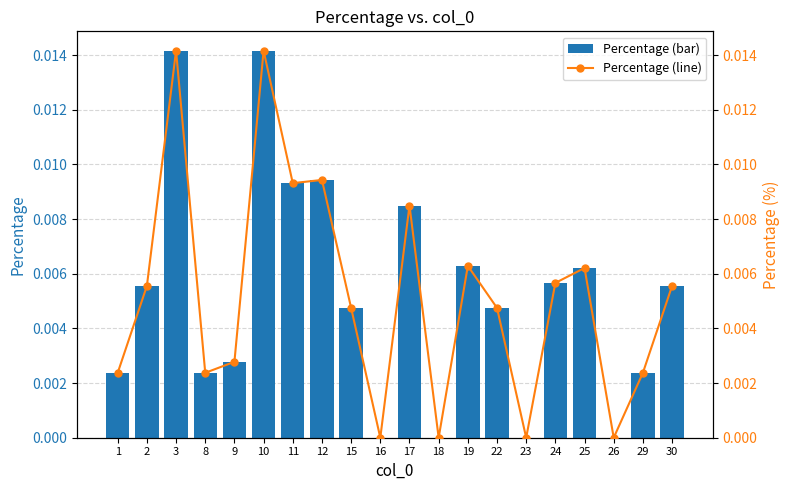

At which category is the sum across all series the highest?

3